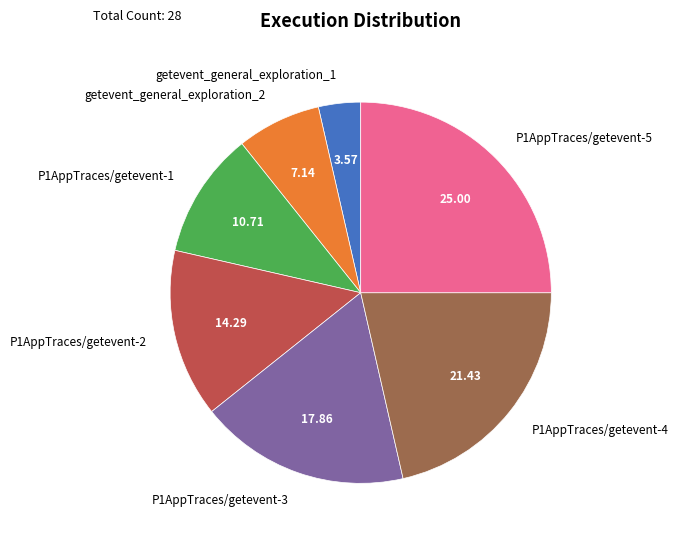

Do getevent_general_exploration_2 and P1AppTraces/getevent-3 together represent more than half of the pie?

No